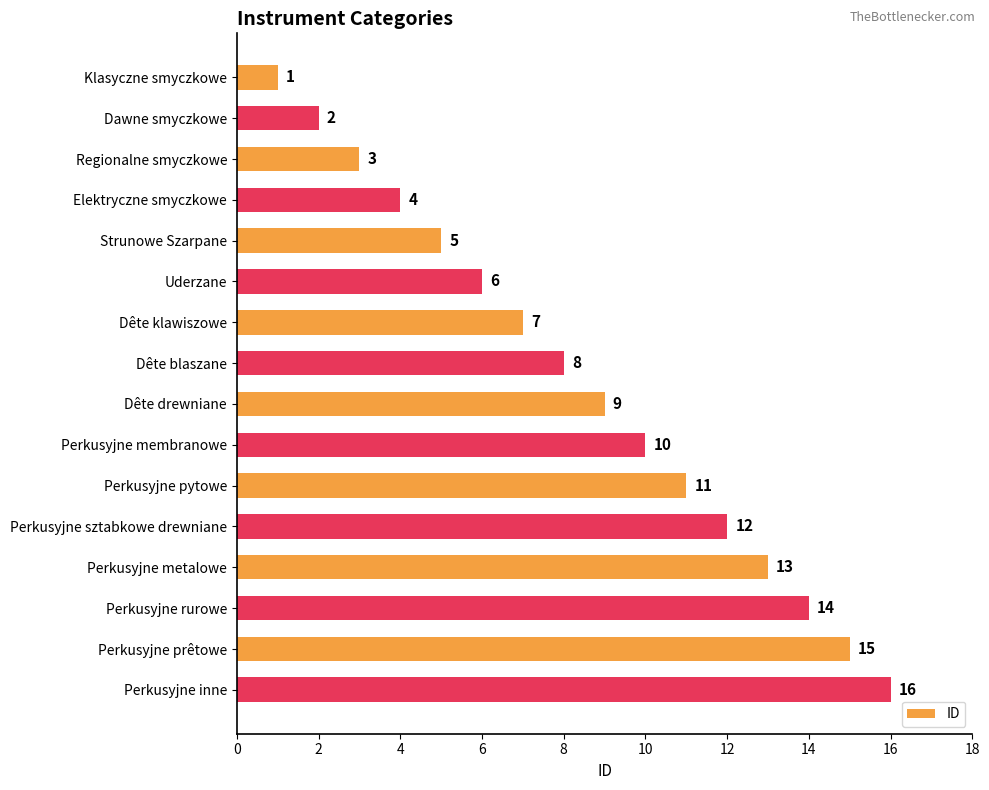

Is it true that the value at Dête blaszane is 12?

False